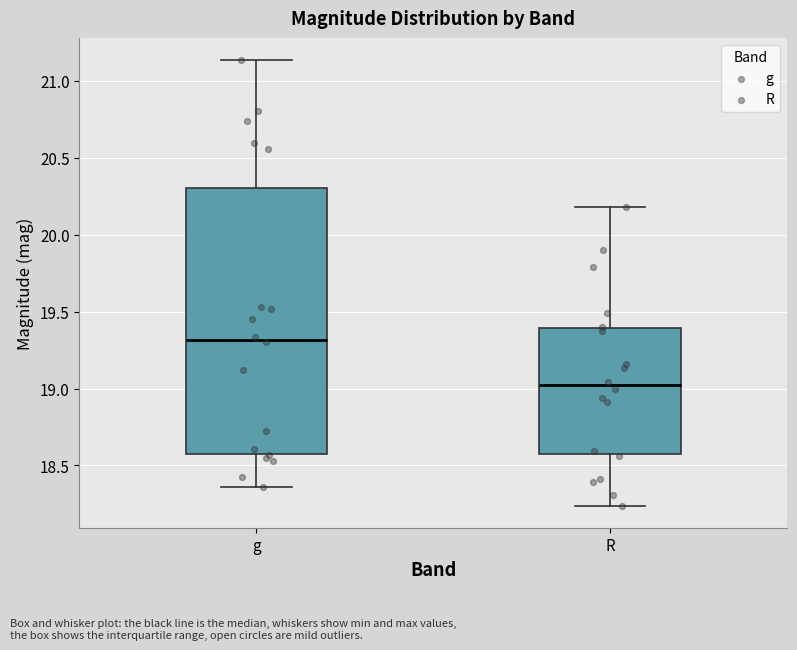

Which box's median line is the highest?

g